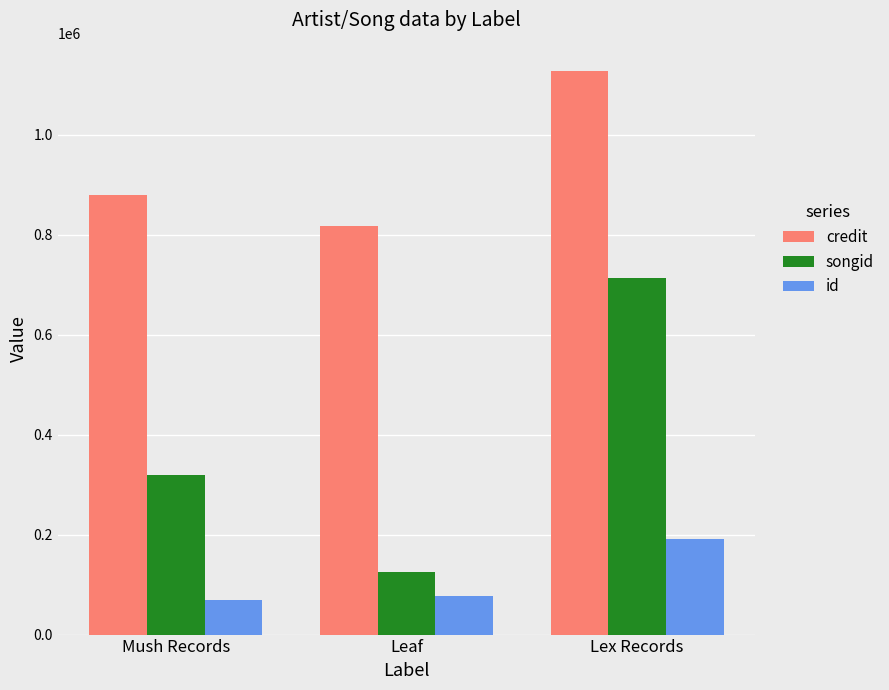

Between Mush Records and Lex Records, which series saw the biggest shift?

songid